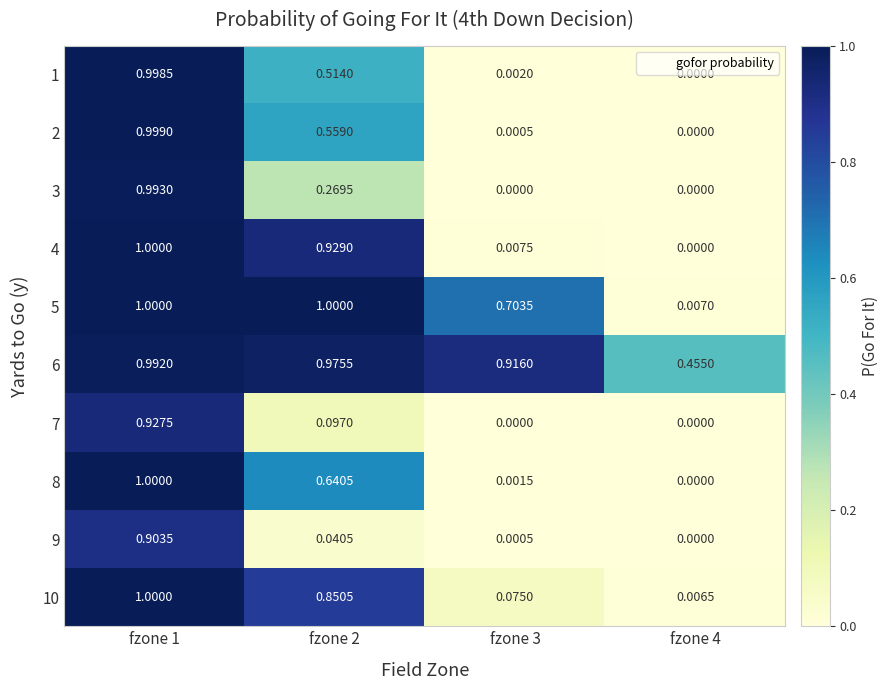

At which category is the sum across all series the highest?

fzone 1